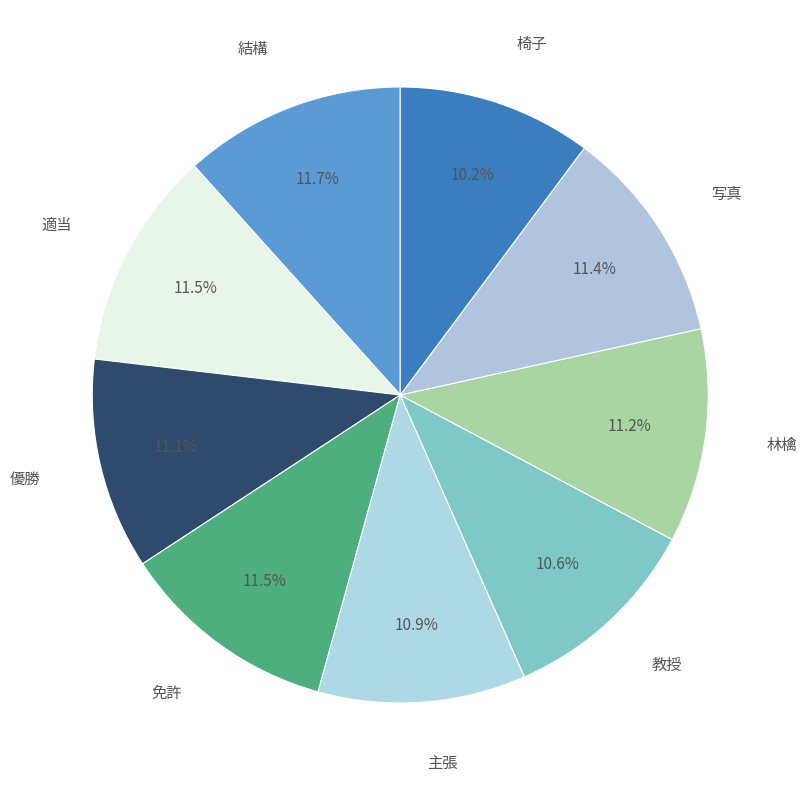

To the nearest percent, what portion does 写真 represent?

11%